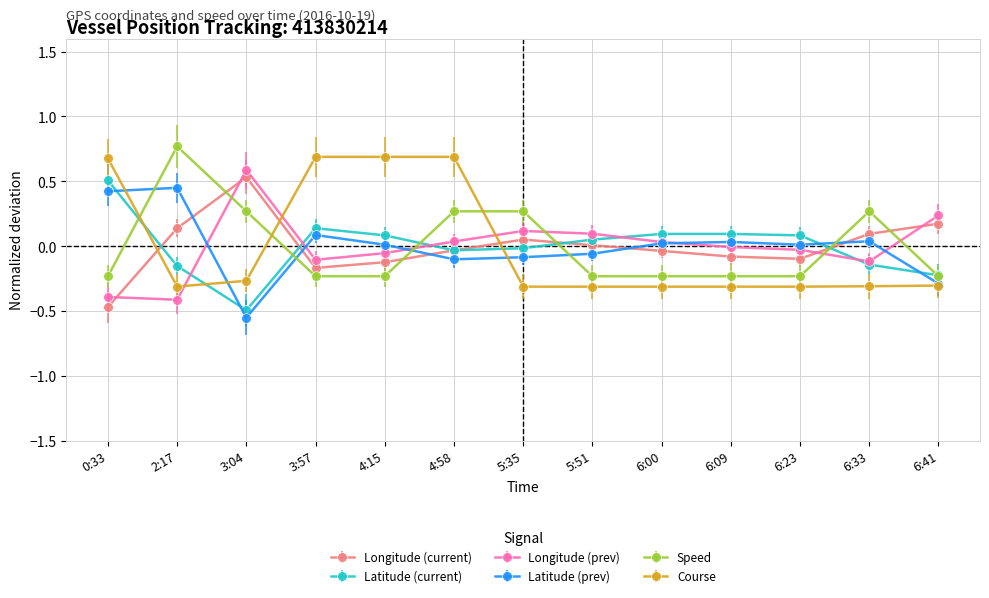

In Longitude (current), how many points are higher than both neighbors (excluding endpoints)?

2